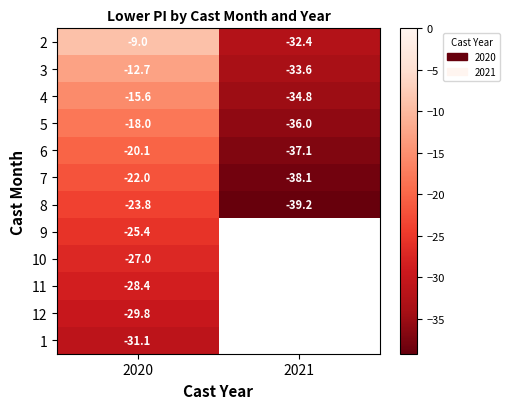

What is the approximate value of 9 at 2020?

-25.4